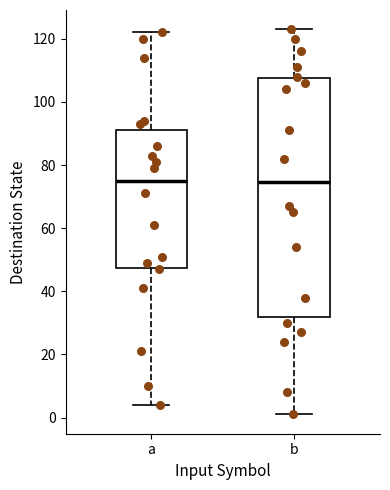

Where does the median line of the box for b sit on the y-axis? The values are not printed on the chart, so give them approximately, as read against the axis.

74